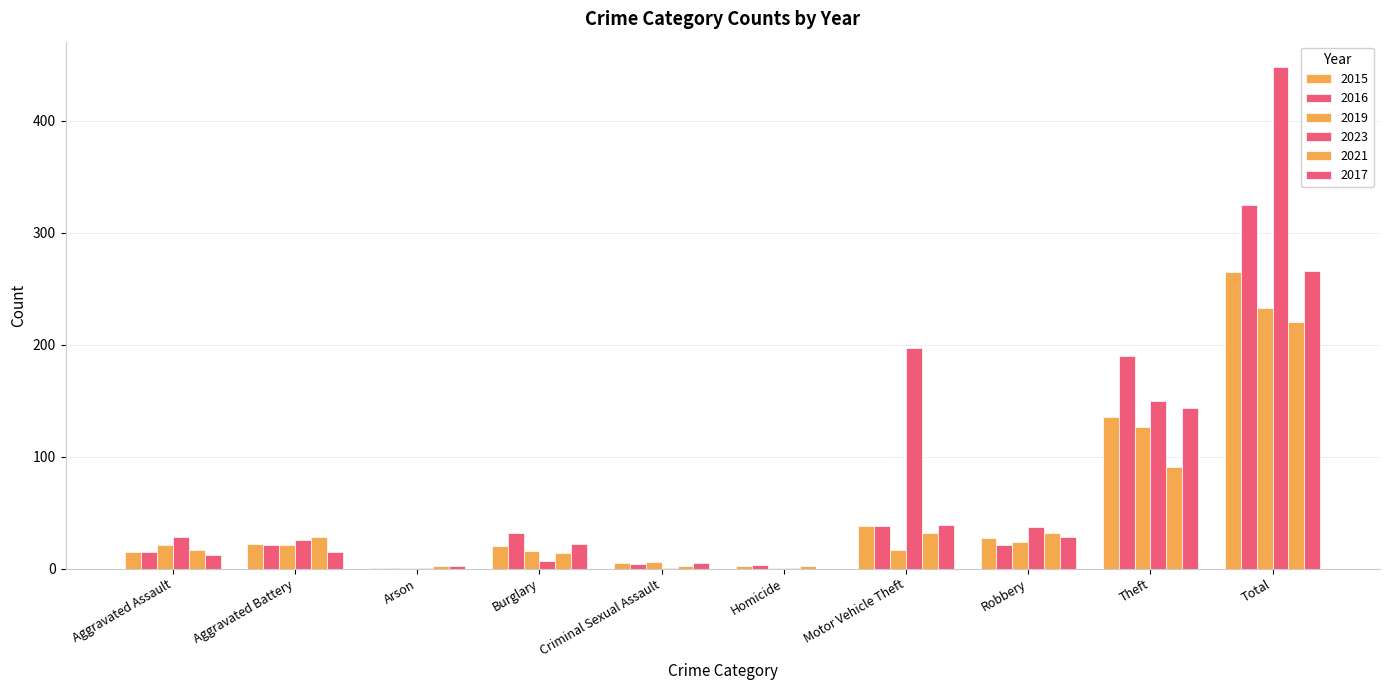

Does the chart contain stacked bars?

No